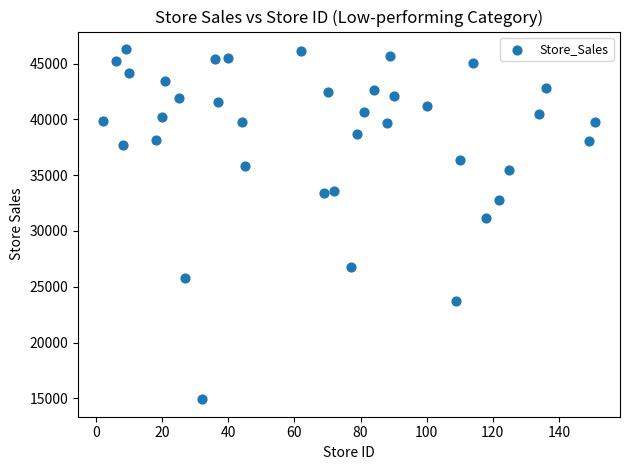

What is the range of X values (max minus min)?

149